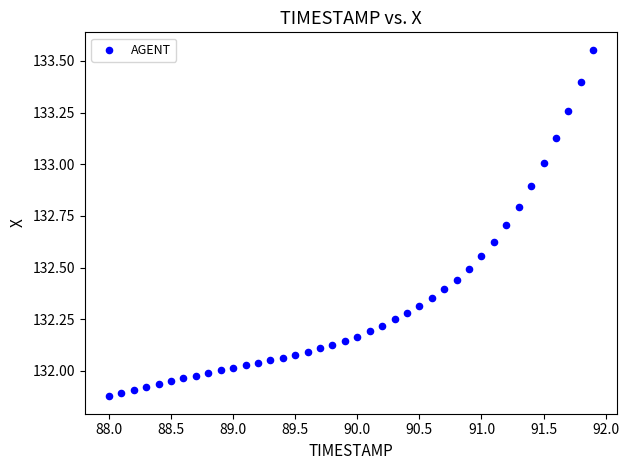

What is the range of Y values (max minus min)?

1.7